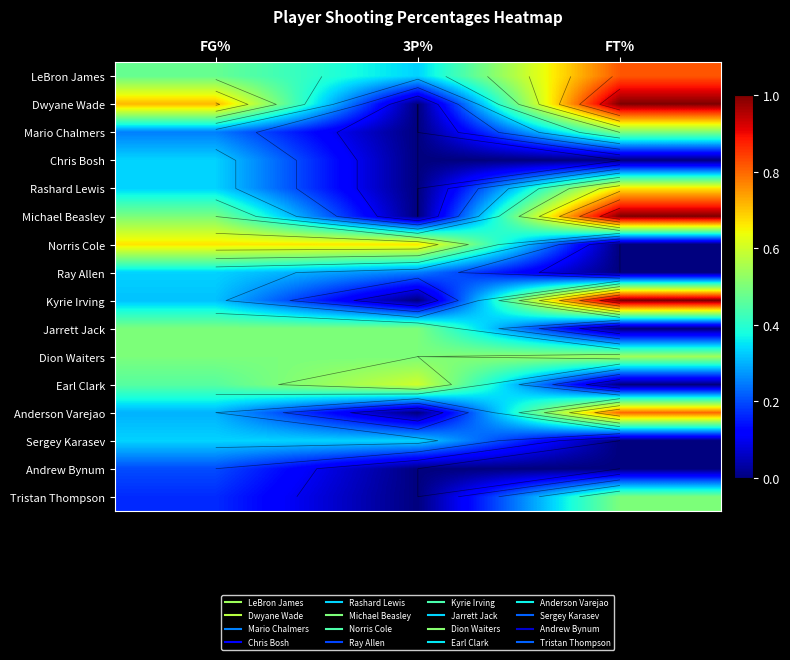

Between FT% and FG%, which is larger?

FT%